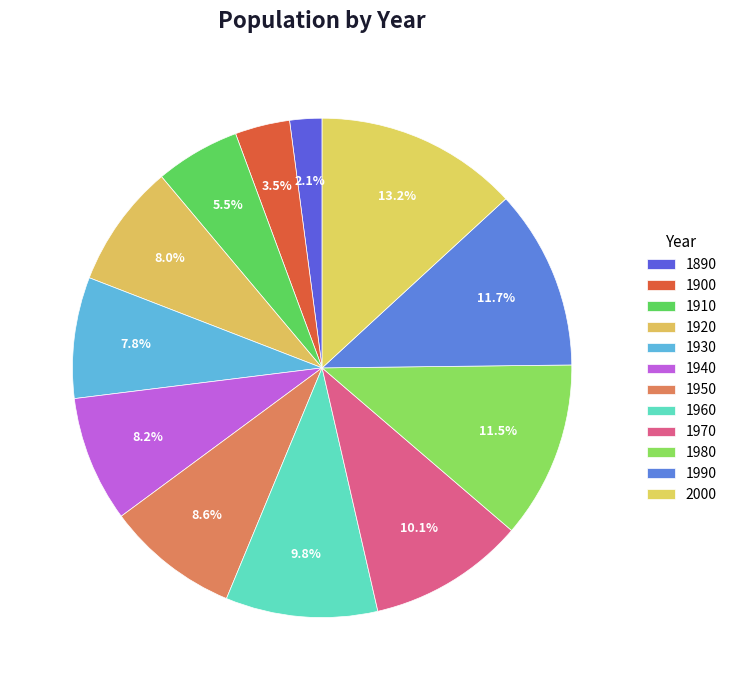

What is the ratio of the value at 1960 to the value at 1940?

1.2